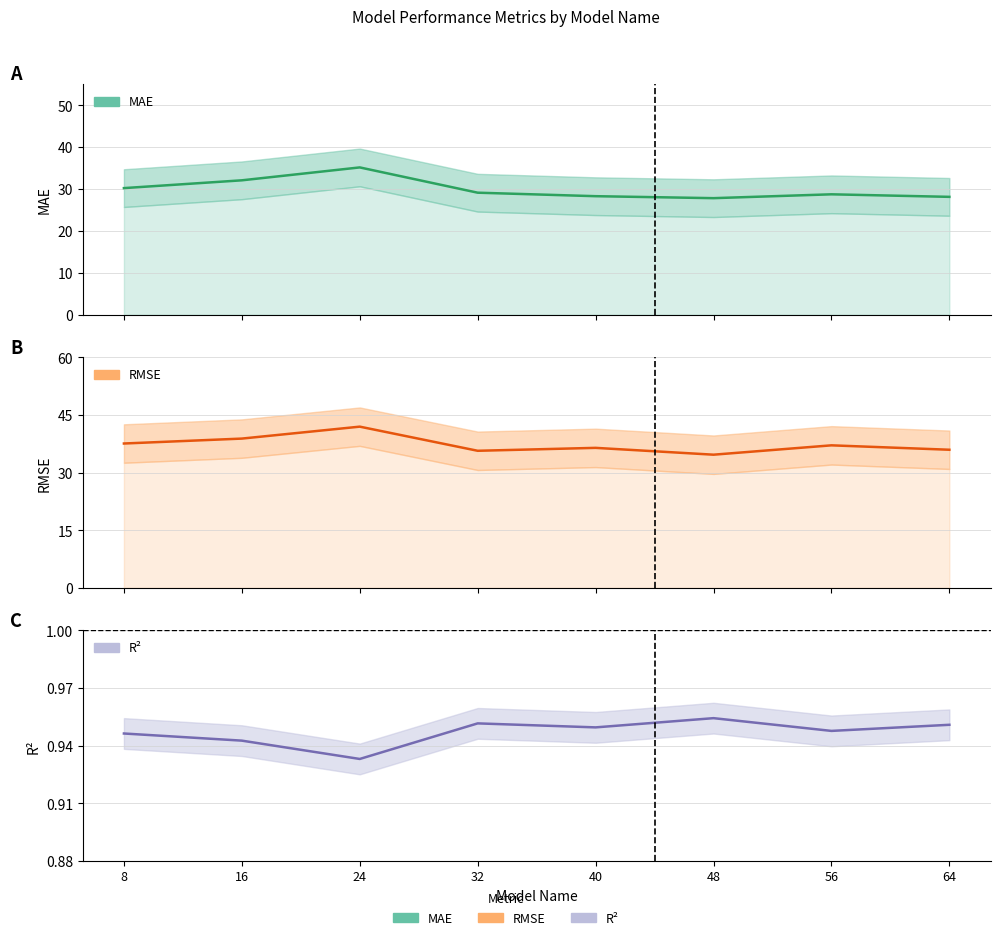

Reading left to right, list all the values displayed in this chart.

mae: 8=30.2	16=32.1	24=35.2	32=29.1	40=28.3	48=27.8	56=28.8	64=28.2
rmse: 8=37.6	16=38.9	24=42.0	32=35.7	40=36.5	48=34.7	56=37.1	64=36.0
r2: 8=0.9	16=0.9	24=0.9	32=1.0	40=0.9	48=1.0	56=0.9	64=1.0